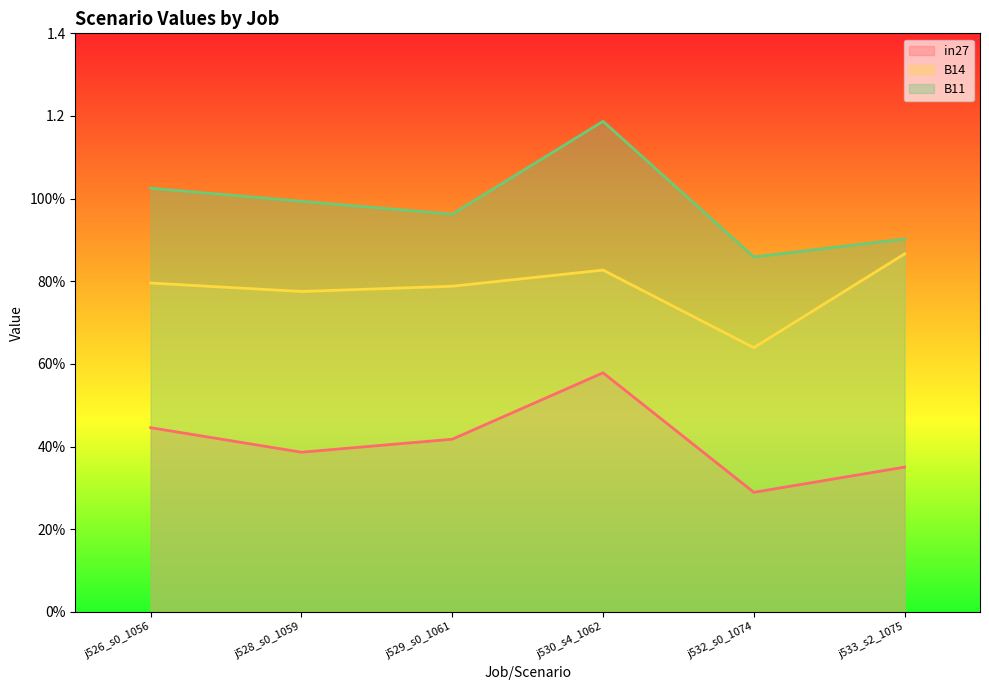

What is the difference between the highest and lowest values at j529_s0_1061?

0.5